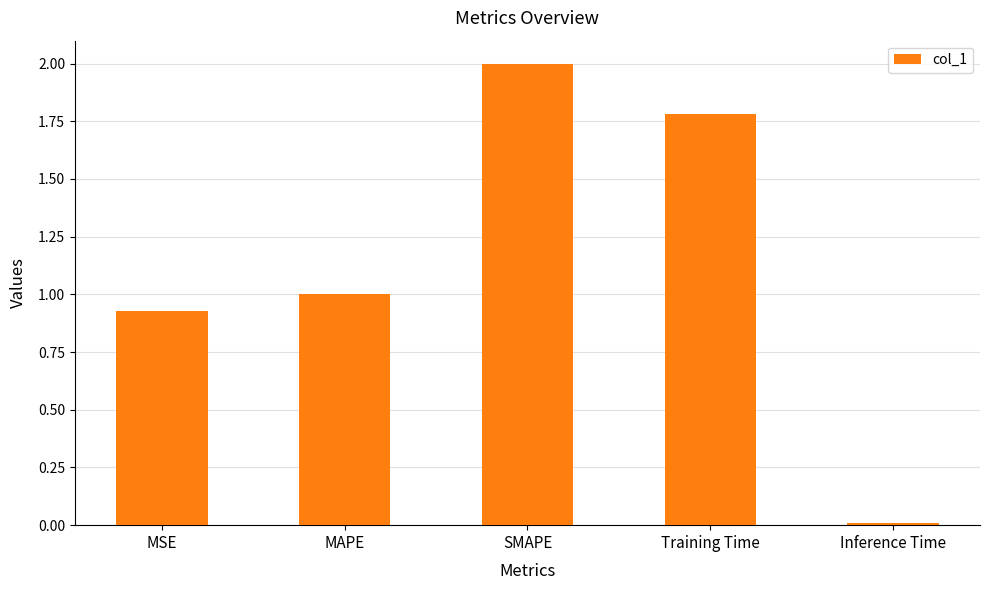

What is the label of the 5th bar from the left?

Inference Time